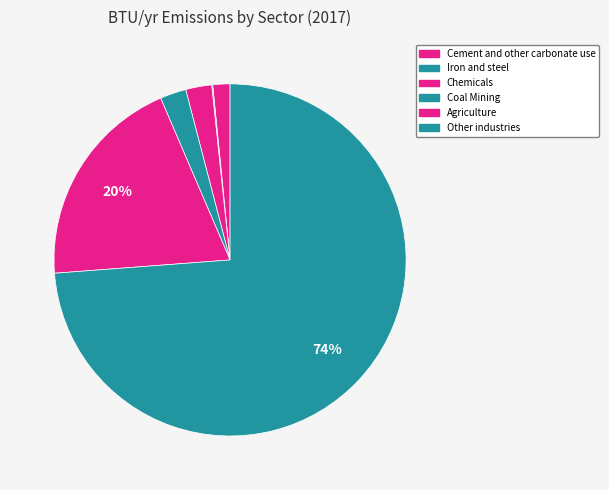

How many slices are in this pie chart?

6